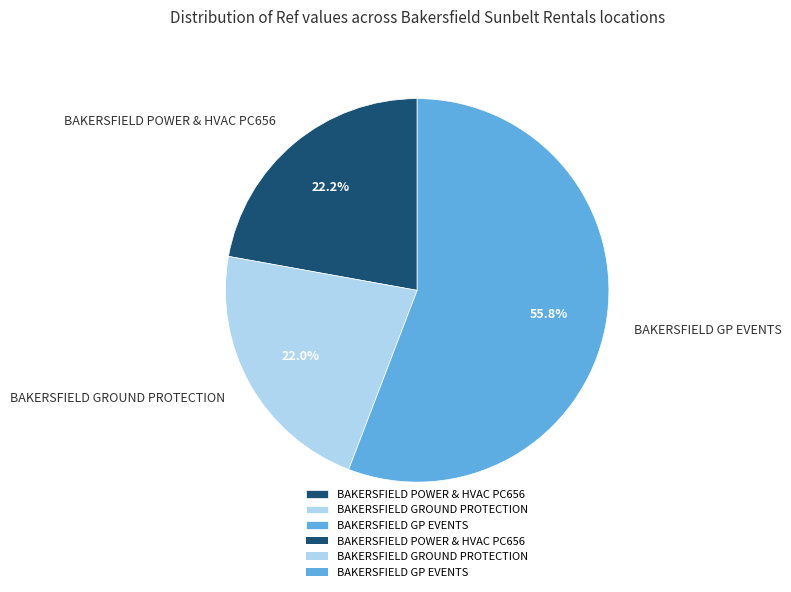

Which slice represents more than half of the pie?

BAKERSFIELD GP EVENTS